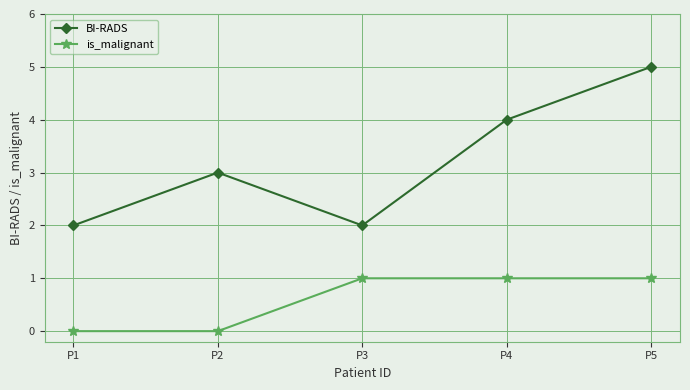

List the series in order of their overall mean, highest first.

BI-RADS, is_malignant